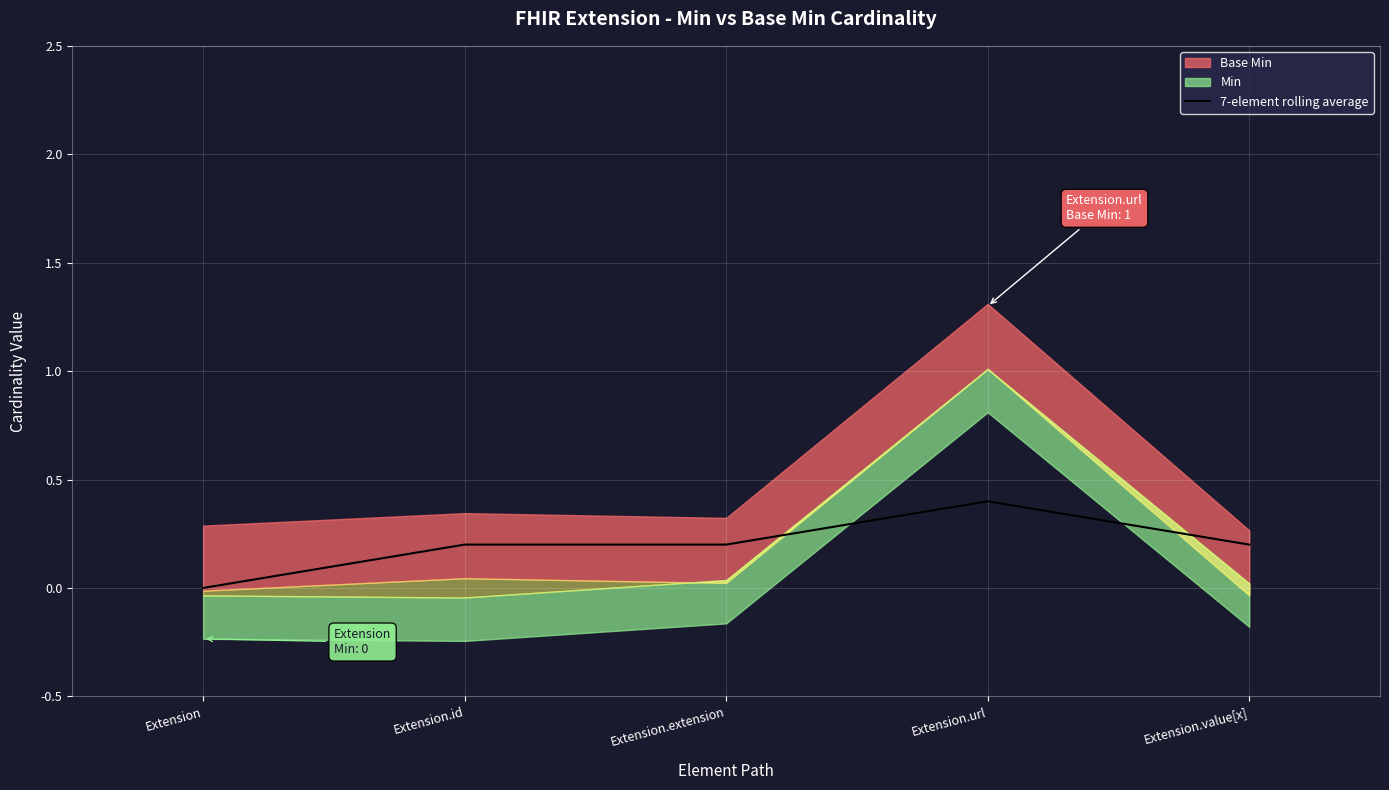

How many data points are above 0?

4